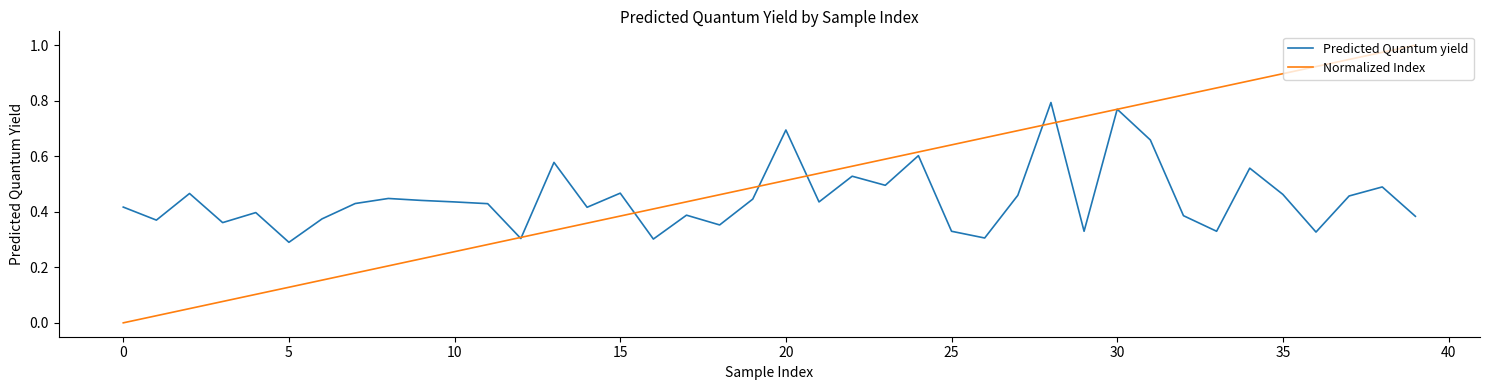

Does the chart have visible grid lines?

No